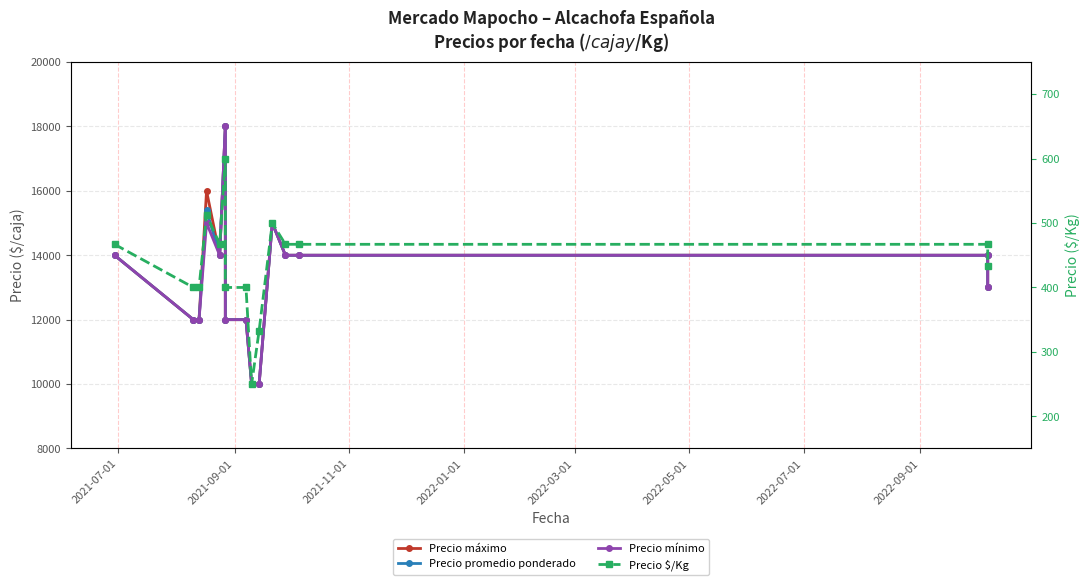

Count the Precio promedio ponderado values in the range 12000 to 14000.

10